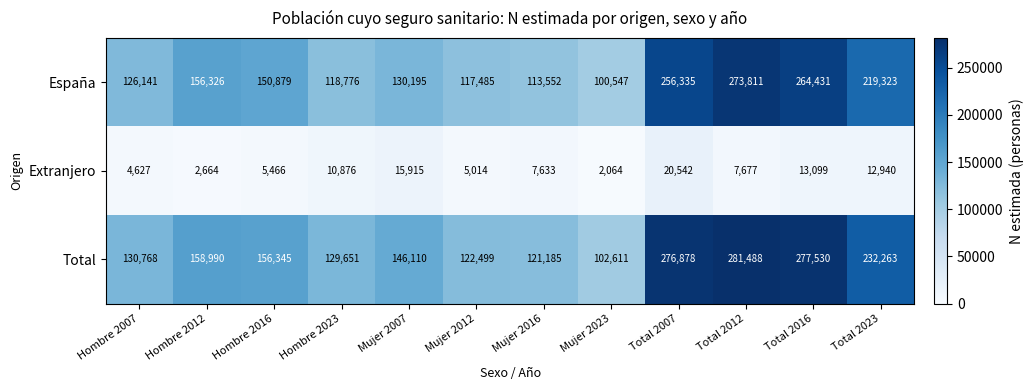

Rank the series by their maximum value, from highest to lowest.

Total, España, Extranjero